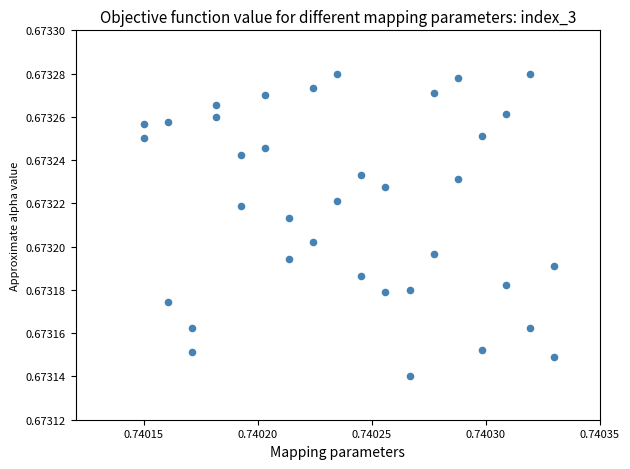

Count the number of points in this scatter plot.

36